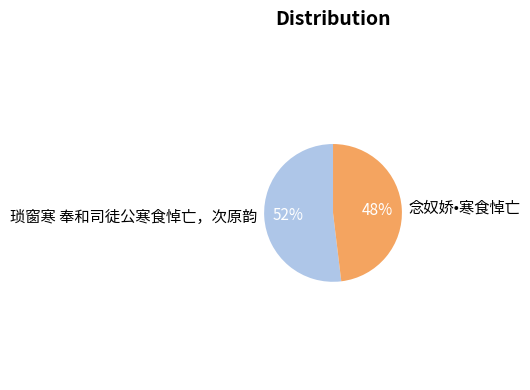

What is the largest slice in the pie chart?

琐窗寒 奉和司徒公寒食悼亡，次原韵